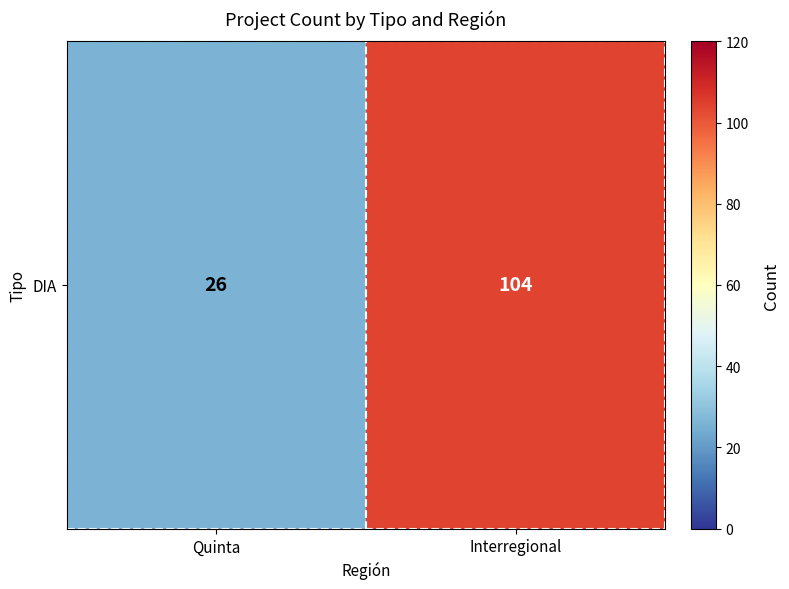

Reading left to right, list all the values displayed in this chart.

Quinta=26	Interregional=104